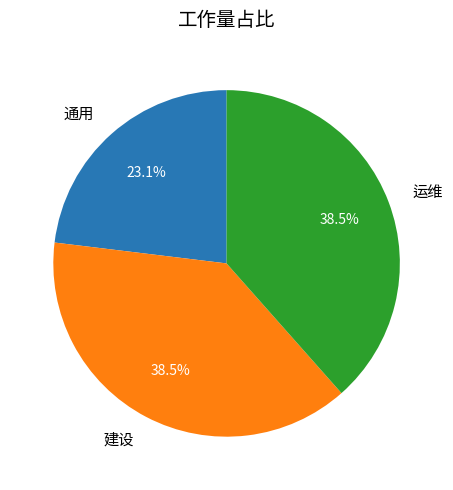

Which slice is the smallest?

通用